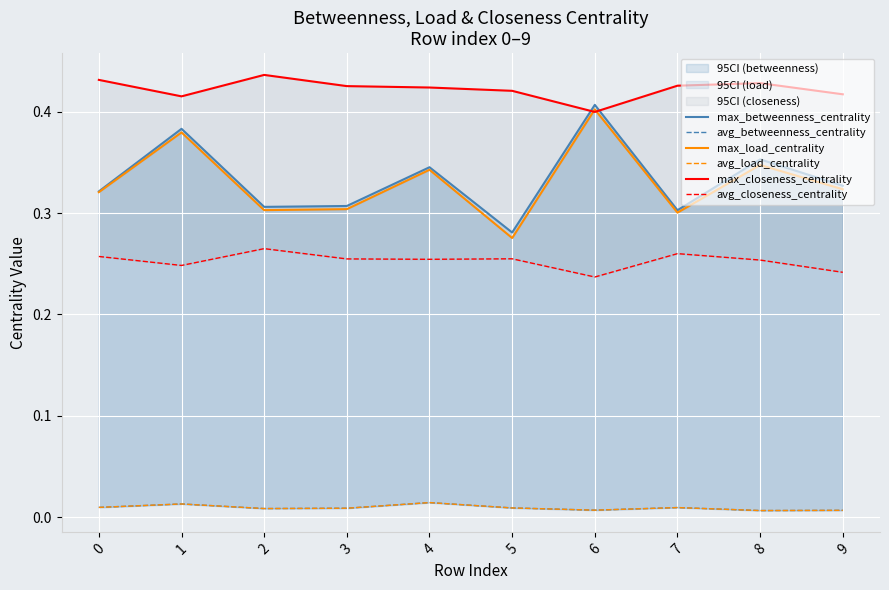

Is the value of avg_betweenness_centrality at 7 greater than the value of max_betweenness_centrality at 6?

No